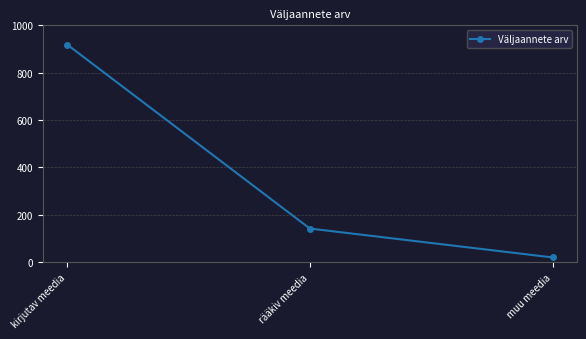

The value at rääkiv meedia is 142. True or false?

True